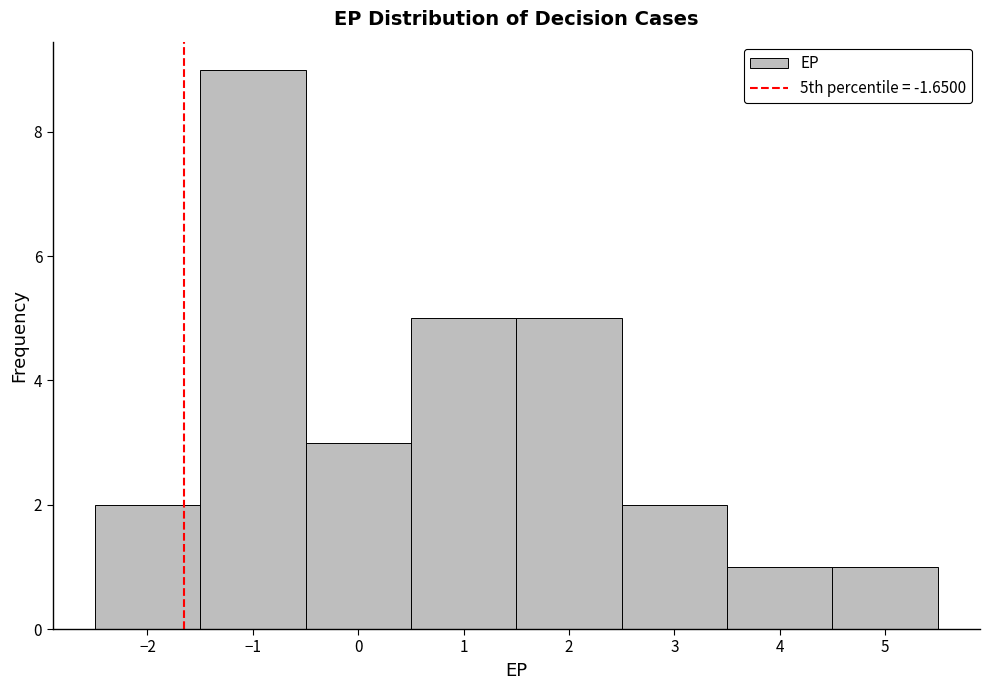

Over which range of the x-axis is the bar tallest?

-1.5 to -0.5